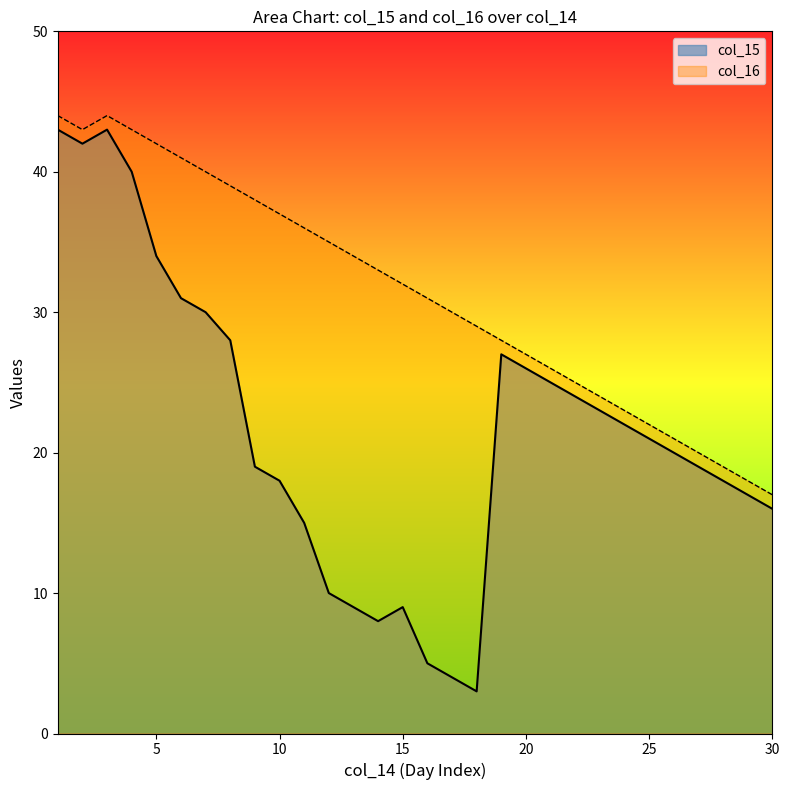

Reading left to right, list all the values displayed in this chart.

col_15: 1=43	2=42	3=43	4=40	5=34	6=31	7=30	8=28	9=19	10=18	11=15	12=10	13=9	14=8	15=9	16=5	17=4	18=3	19=27	20=26	21=25	22=24	23=23	24=22	25=21	26=20	27=19	28=18	29=17	30=16
col_16: 1=44	2=43	3=44	4=43	5=42	6=41	7=40	8=39	9=38	10=37	11=36	12=35	13=34	14=33	15=32	16=31	17=30	18=29	19=28	20=27	21=26	22=25	23=24	24=23	25=22	26=21	27=20	28=19	29=18	30=17